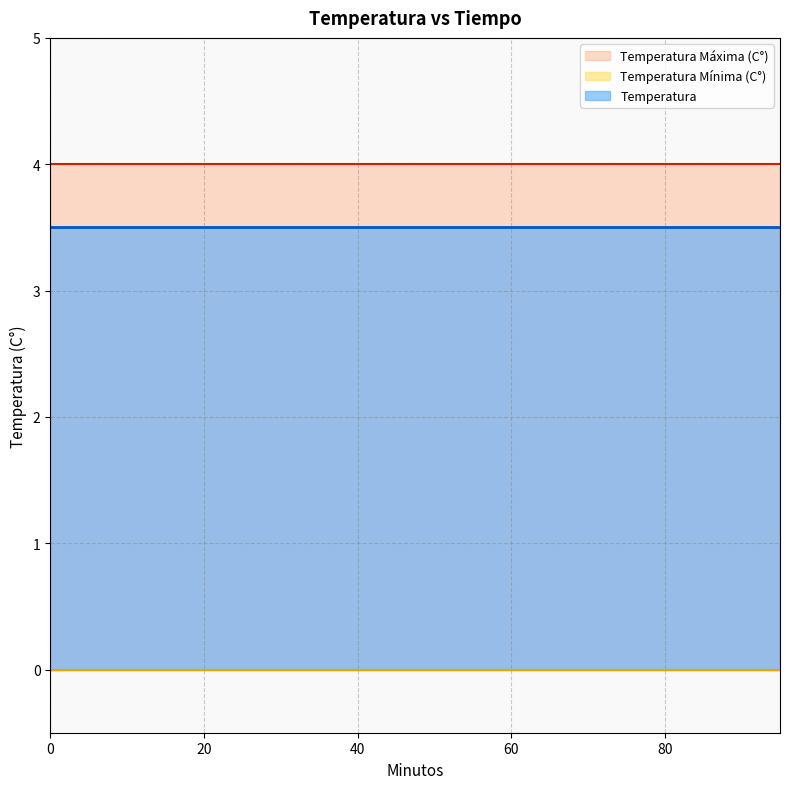

Is the value of Temperatura Mínima (C°) at 45 greater than the value of Temperatura Máxima (C°) at 65?

No